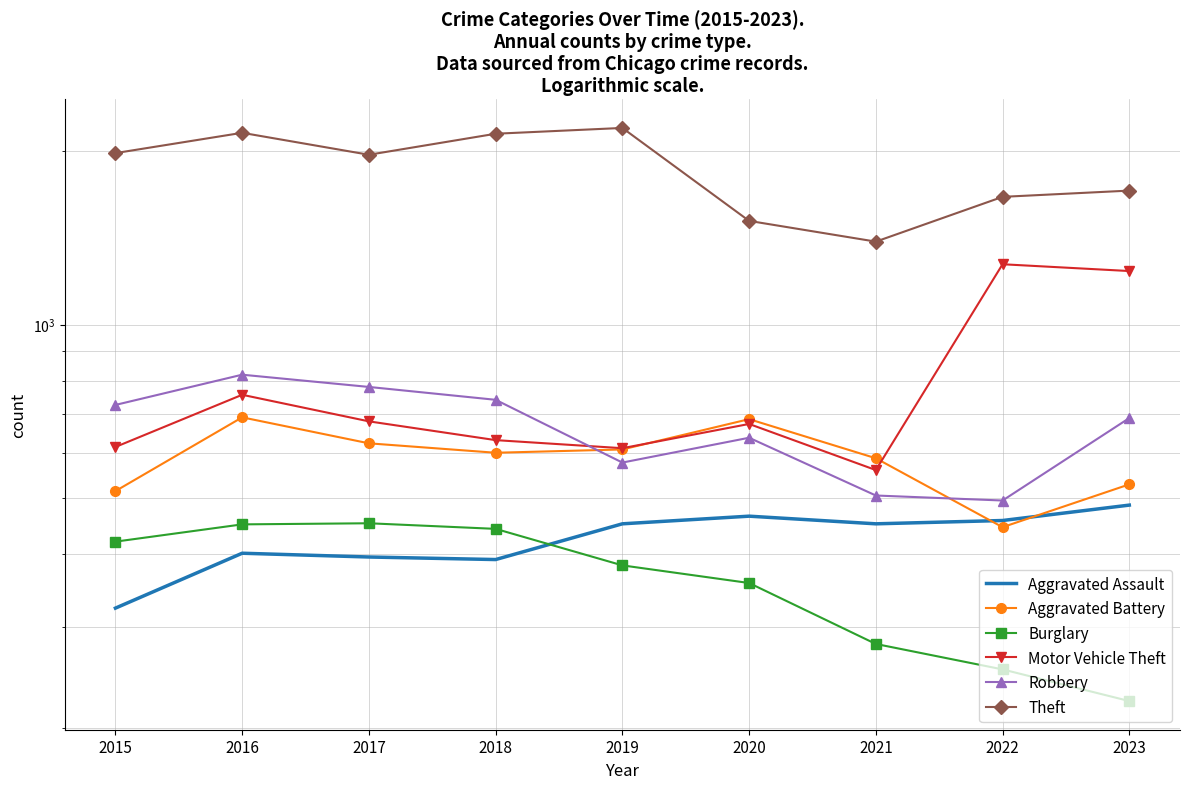

What is the approximate value of Theft at 2022?

1664